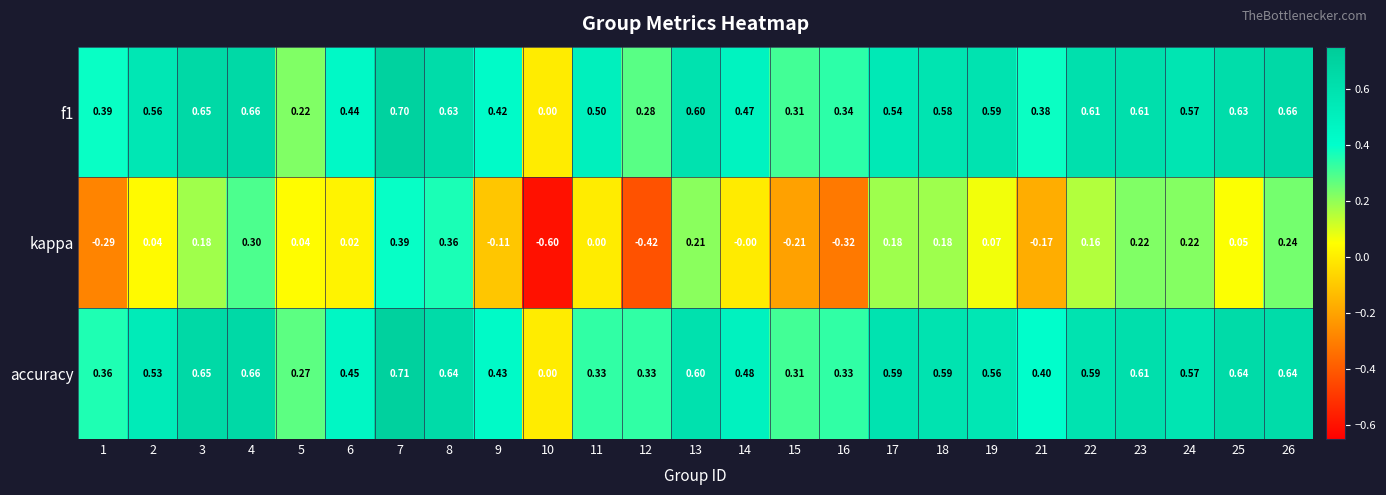

Is the value of f1 at 24 greater than the value of kappa at 10?

Yes